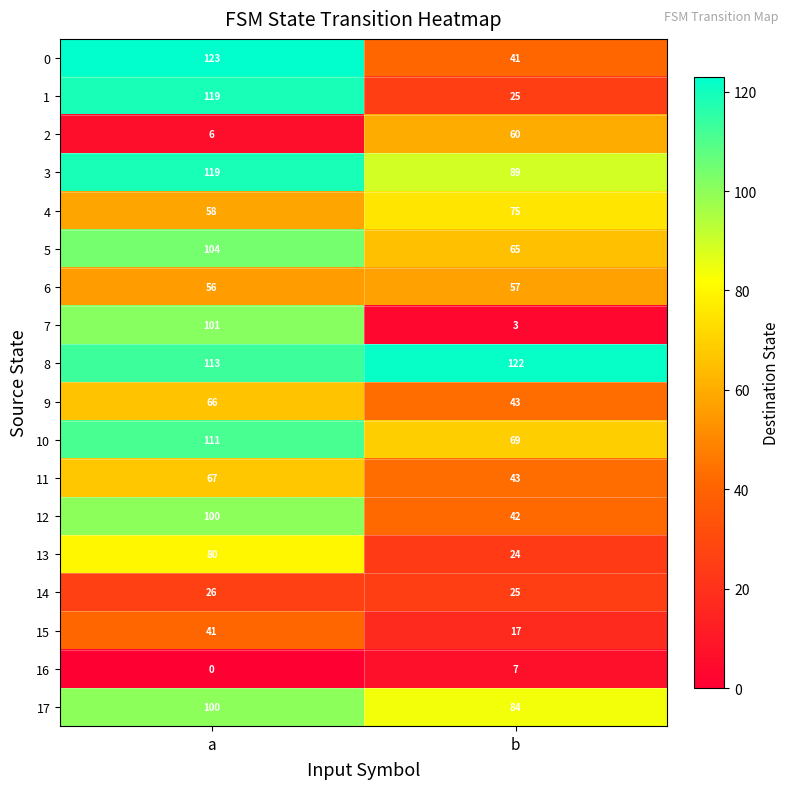

Which series has the widest spread of values?

7